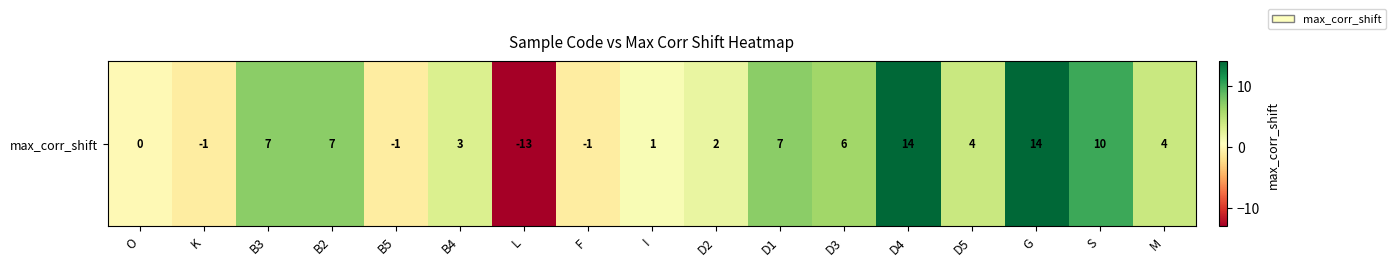

The chart shows a value of -1 at B5. True or false?

True